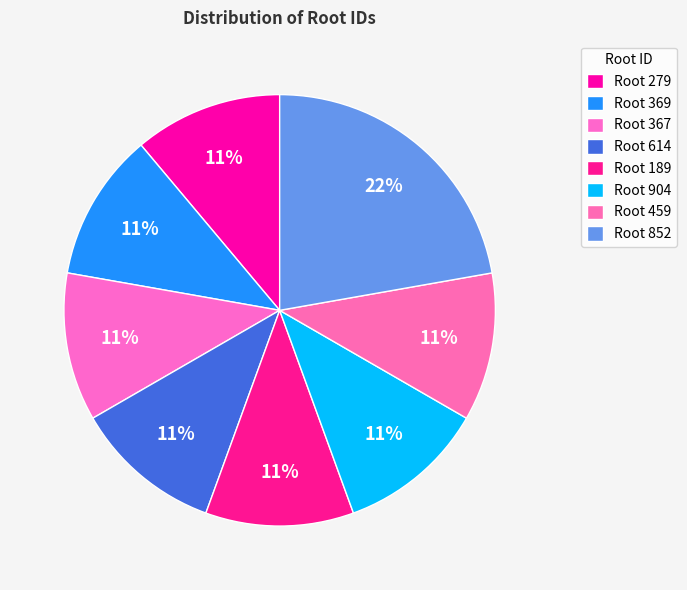

Count the number of slices in the pie.

8